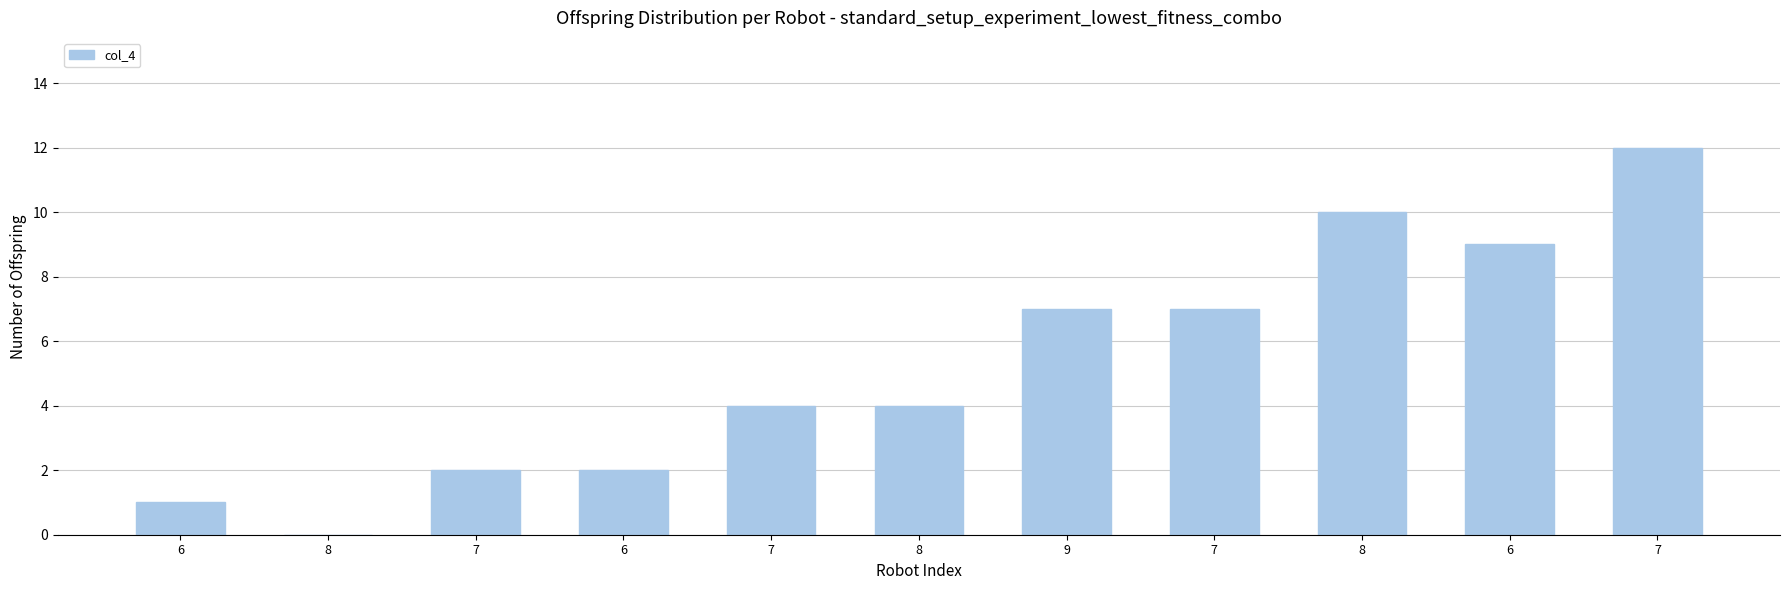

The chart shows a value of 1 at 6. True or false?

False